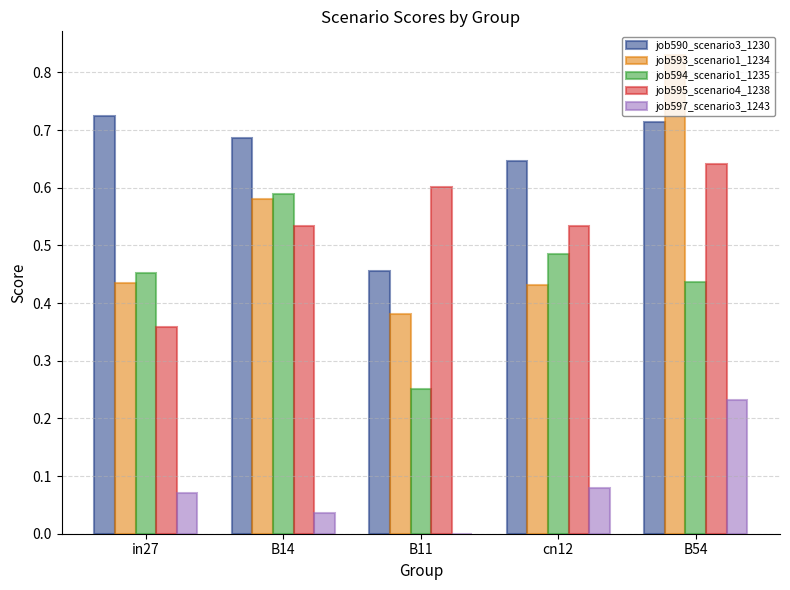

Between in27 and B14, which series saw the biggest shift?

job595_scenario4_1238